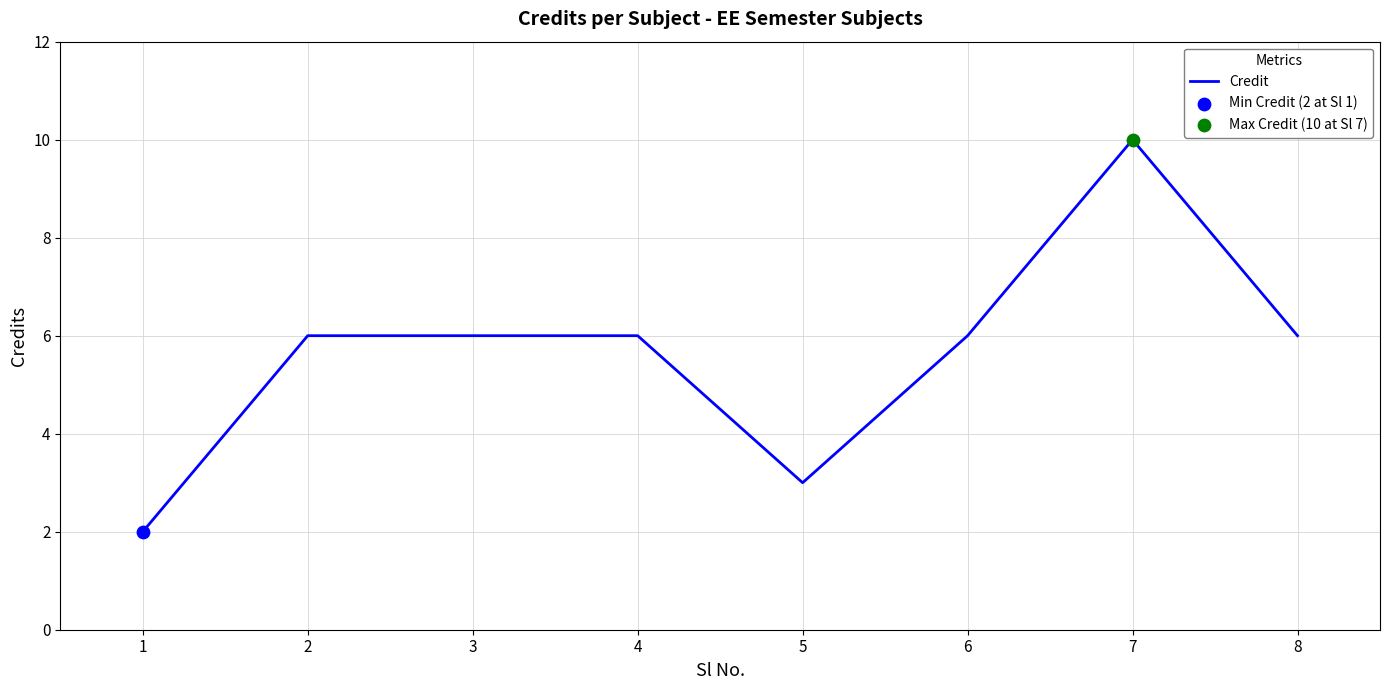

What is the change in value from 4 to 5?

-3